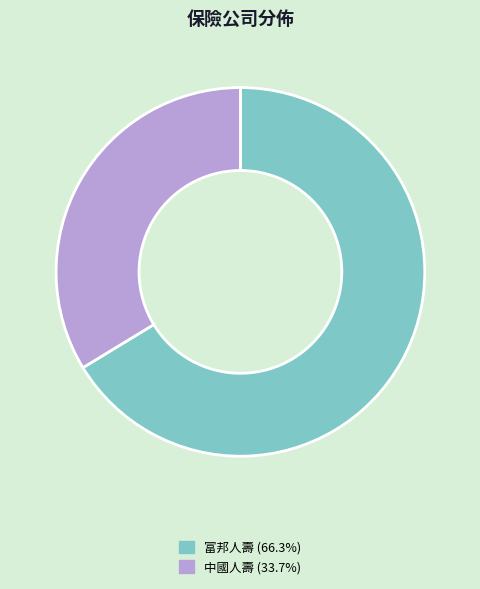

Is there a majority slice in this chart?

Yes